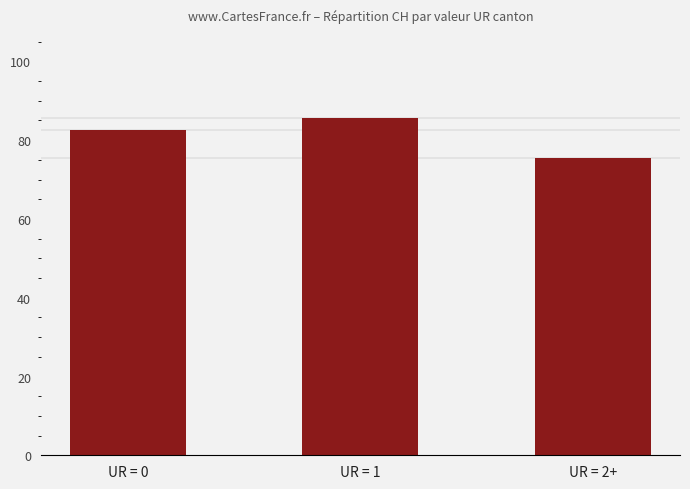

Which category has the highest value across all series?

UR = 1